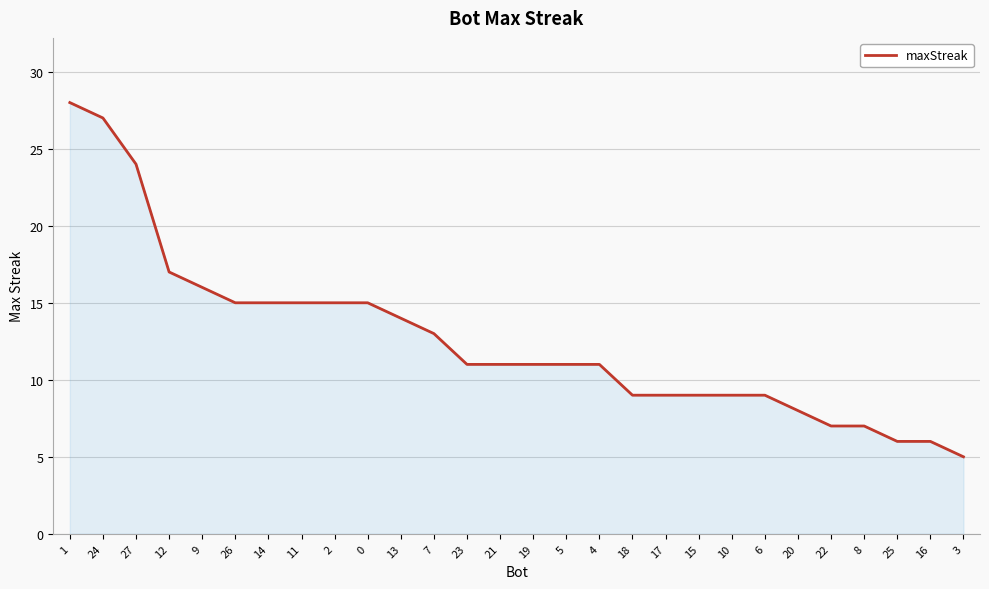

What is the difference between the values at 9 and 12?

1